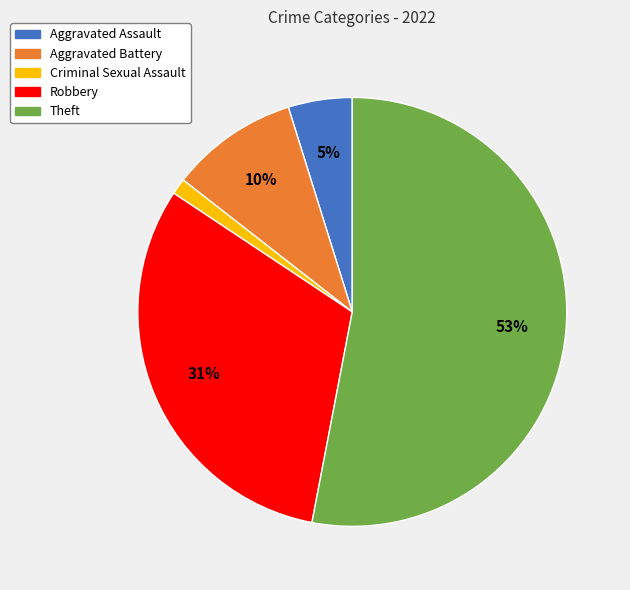

Is it true that Theft is 61% of the pie?

False